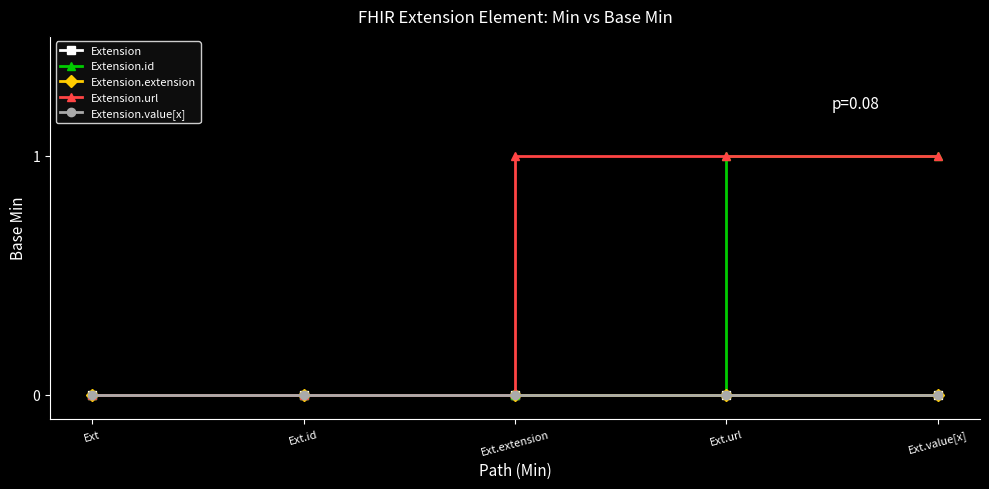

True or false: Extension and Extension.id cross at least once.

False